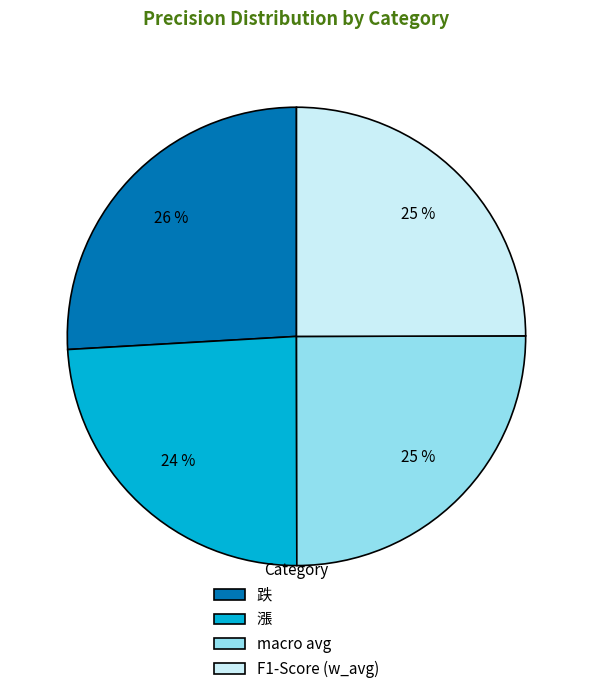

Is the sum of 漲 and F1-Score (w_avg) greater than half?

No